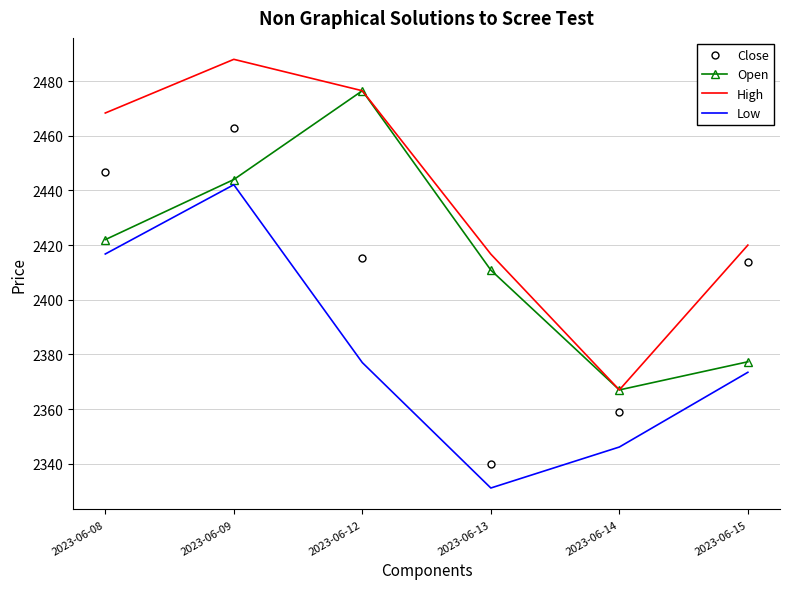

Which category has the highest value across all series?

2023-06-09